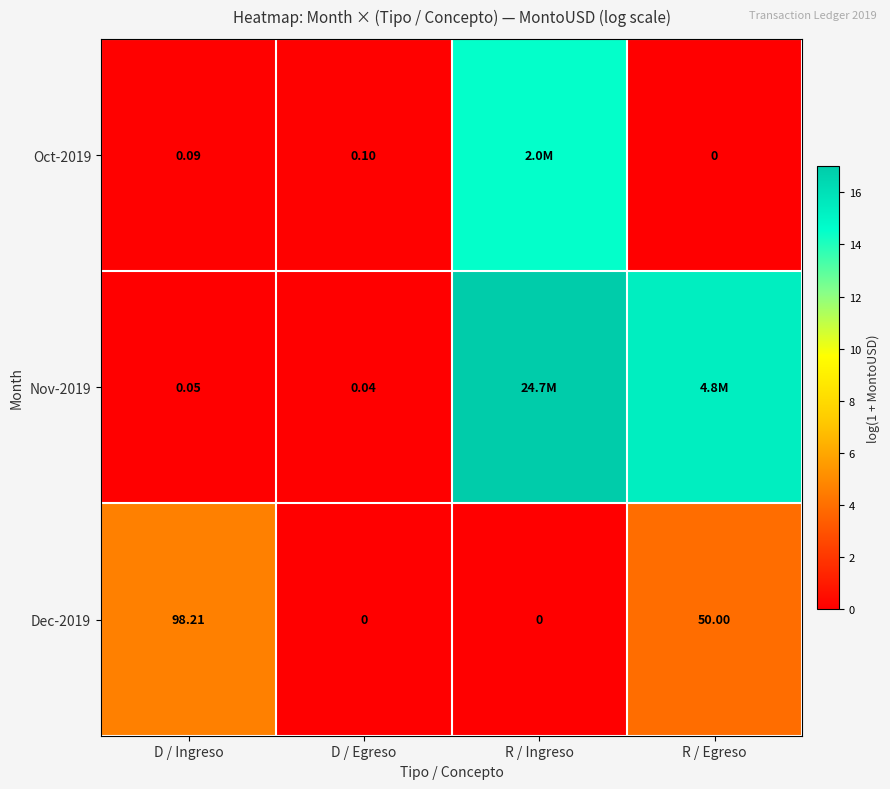

Read the Dec-2019 value at D / Ingreso.

4.6